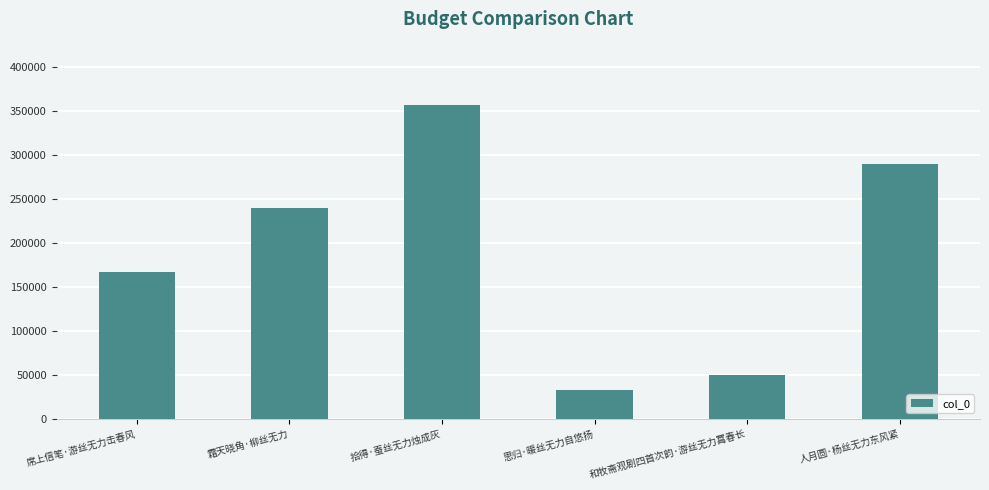

What is the change in value from 拾得·蚕丝无力烛成灰 to 思归·暖丝无力自悠扬?

-324711